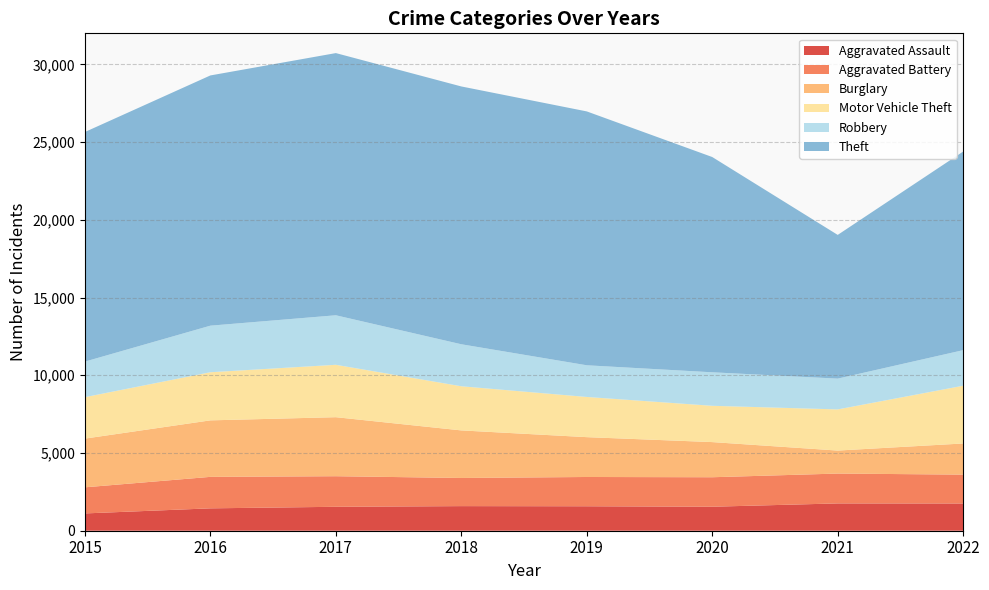

Reading left to right, transcribe all the data shown in this chart.

Aggravated Assault: 1113	1440	1540	1583	1574	1544	1757	1752
Aggravated Battery: 1679	2025	1967	1811	1883	1897	1921	1857
Burglary: 3134	3635	3797	3060	2563	2261	1479	2004
Motor Vehicle Theft: 2667	3096	3371	2840	2586	2335	2648	3716
Robbery: 2288	2996	3186	2702	2038	2156	1981	2288
Theft: 14771	16099	16868	16587	16333	13849	9246	12779